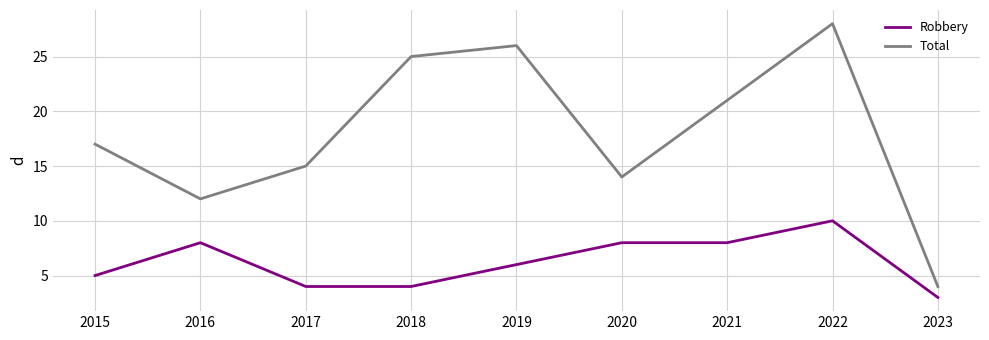

True or false: Total has a value of 21 at 2021.

True